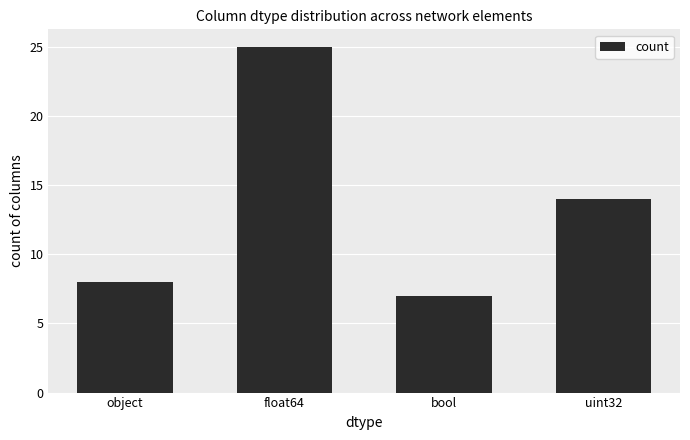

Reading left to right, extract all data points from this chart.

8	25	7	14